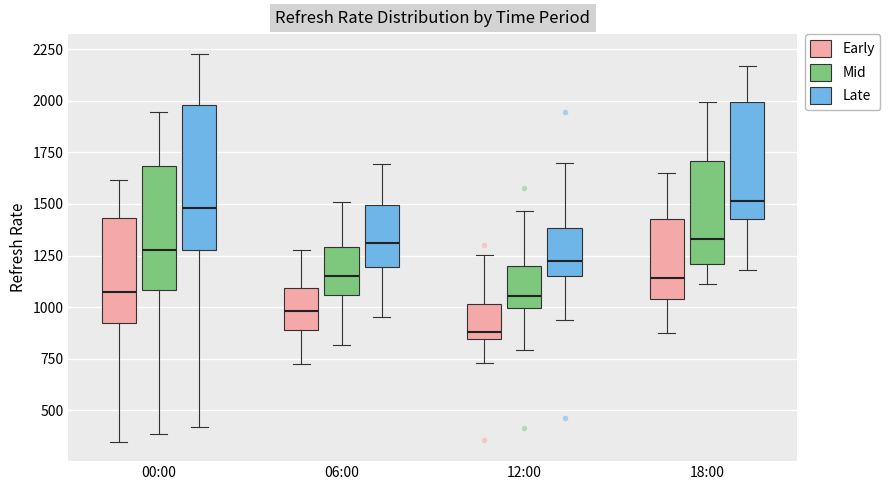

Reading left to right, transcribe this box plot: for each box, give where its median line is, the range the box spans, and where its two whiskers end, as read against the y-axis. The values are not printed on the chart, so give them approximately, as read against the axis.

00:00 (Early): median 1050, box 900 to 1450, whiskers 350 to 1600
00:00 (Mid): median 1300, box 1100 to 1700, whiskers 400 to 1950
00:00 (Late): median 1500, box 1250 to 2000, whiskers 400 to 2250
06:00 (Early): median 1000, box 900 to 1100, whiskers 700 to 1300
06:00 (Mid): median 1150, box 1050 to 1300, whiskers 800 to 1500
06:00 (Late): median 1300, box 1200 to 1500, whiskers 950 to 1700
12:00 (Early): median 900, box 850 to 1000, whiskers 750 to 1250
12:00 (Mid): median 1050, box 1000 to 1200, whiskers 800 to 1450
12:00 (Late): median 1200, box 1150 to 1400, whiskers 950 to 1700
18:00 (Early): median 1150, box 1050 to 1450, whiskers 850 to 1650
18:00 (Mid): median 1350, box 1200 to 1700, whiskers 1100 to 2000
18:00 (Late): median 1500, box 1450 to 2000, whiskers 1200 to 2150